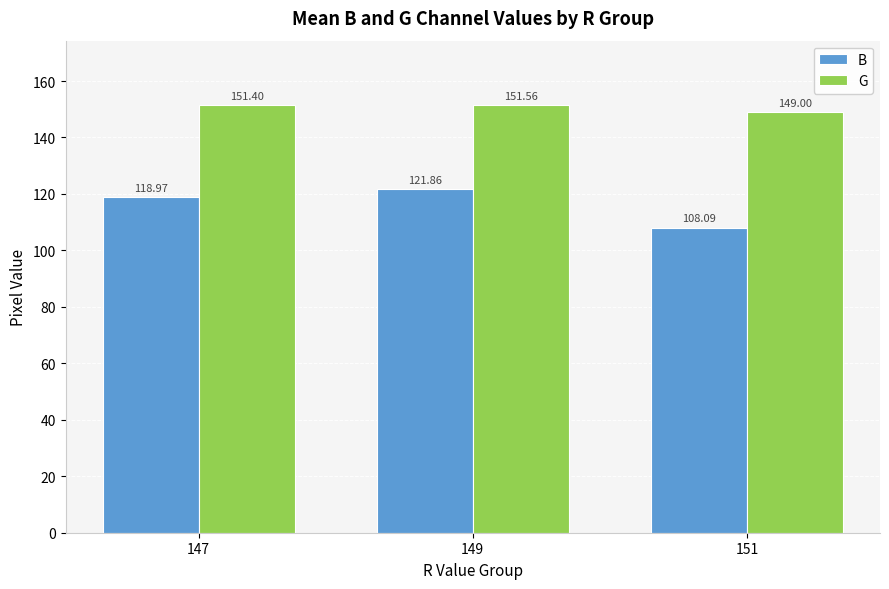

Rank the series by their maximum value, from highest to lowest.

G, B